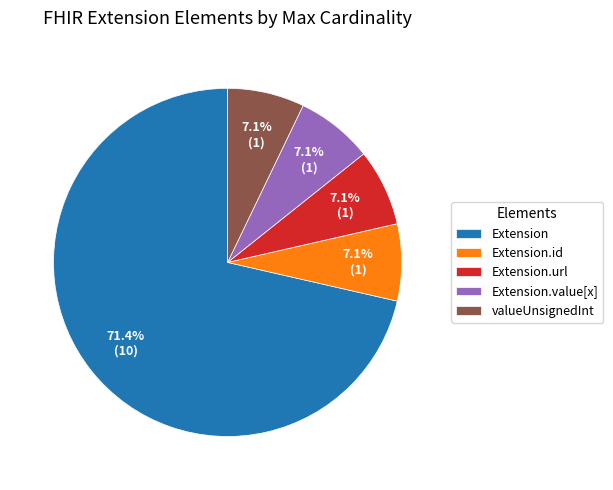

Which category has the biggest portion of the pie?

Extension